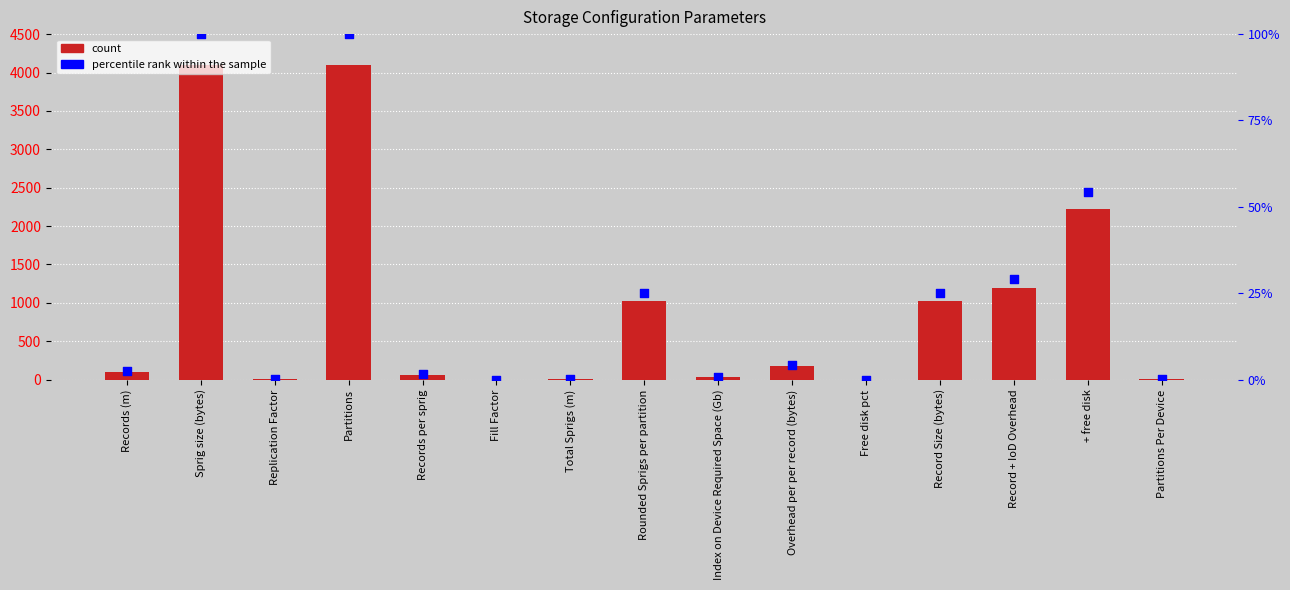

At how many categories does at least one series exceed 2335?

2